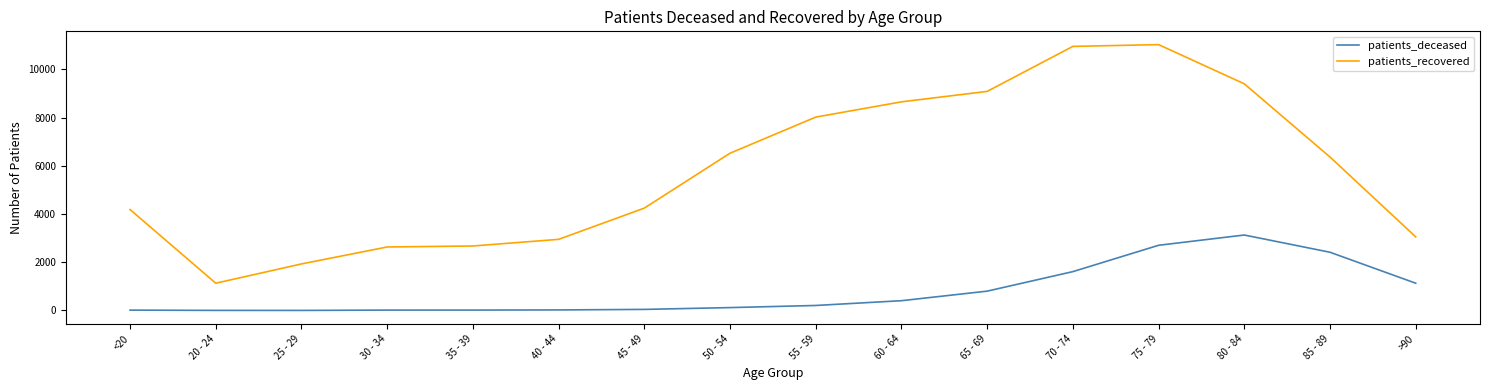

What is the difference between the maximum and minimum values in the patients_deceased series?

3127